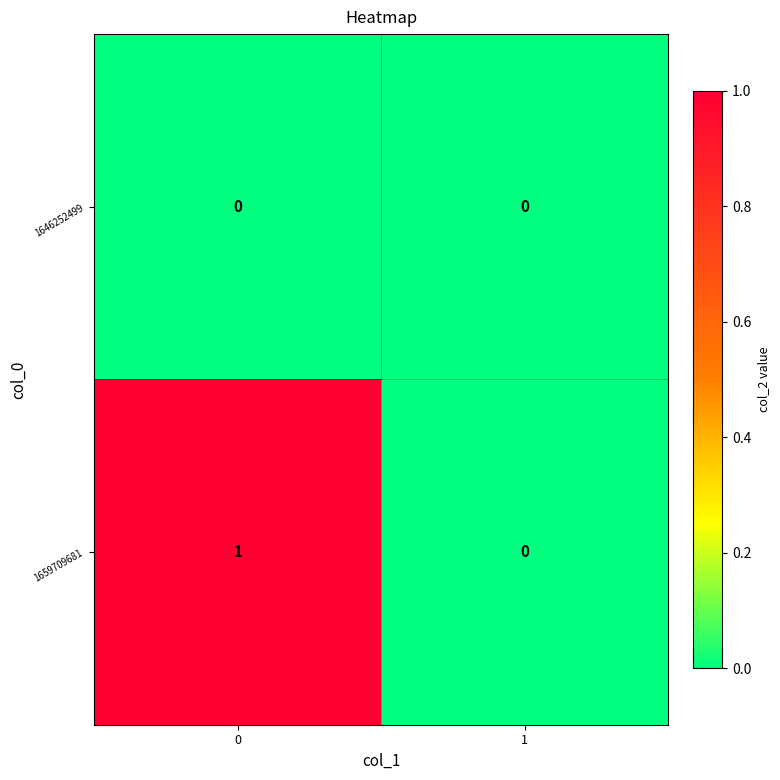

Rank the series by their average value, from highest to lowest.

1659709681, 1646252499